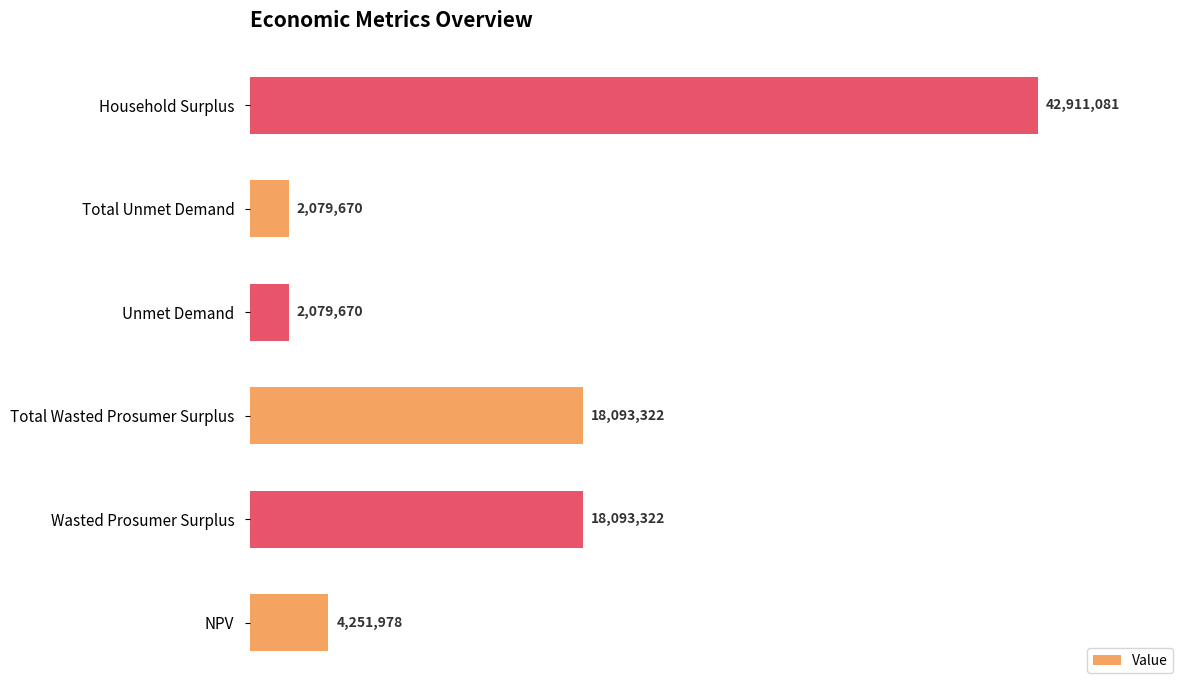

The value at Unmet Demand is 3614082.9. True or false?

False